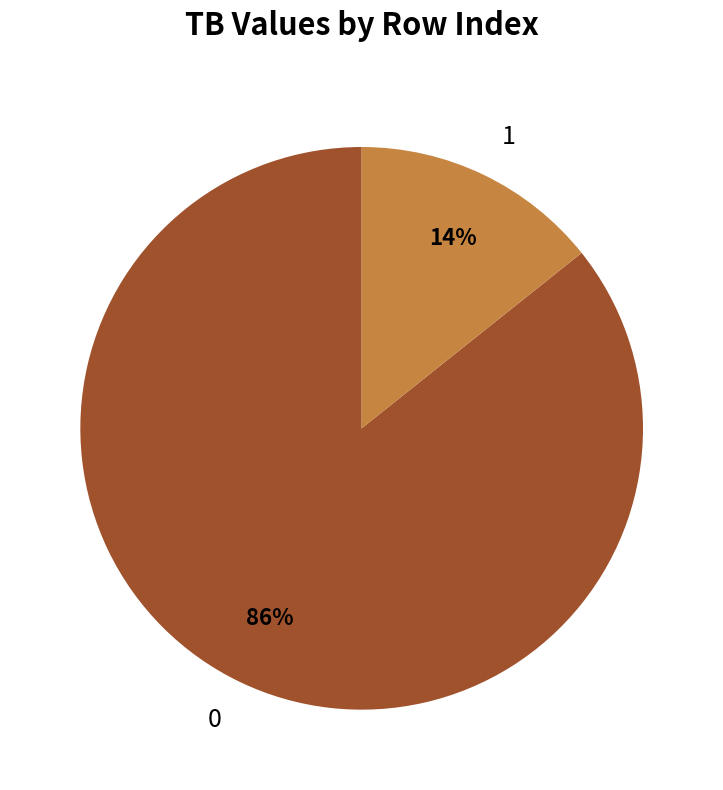

Is the sum of 0 and 1 greater than half?

Yes